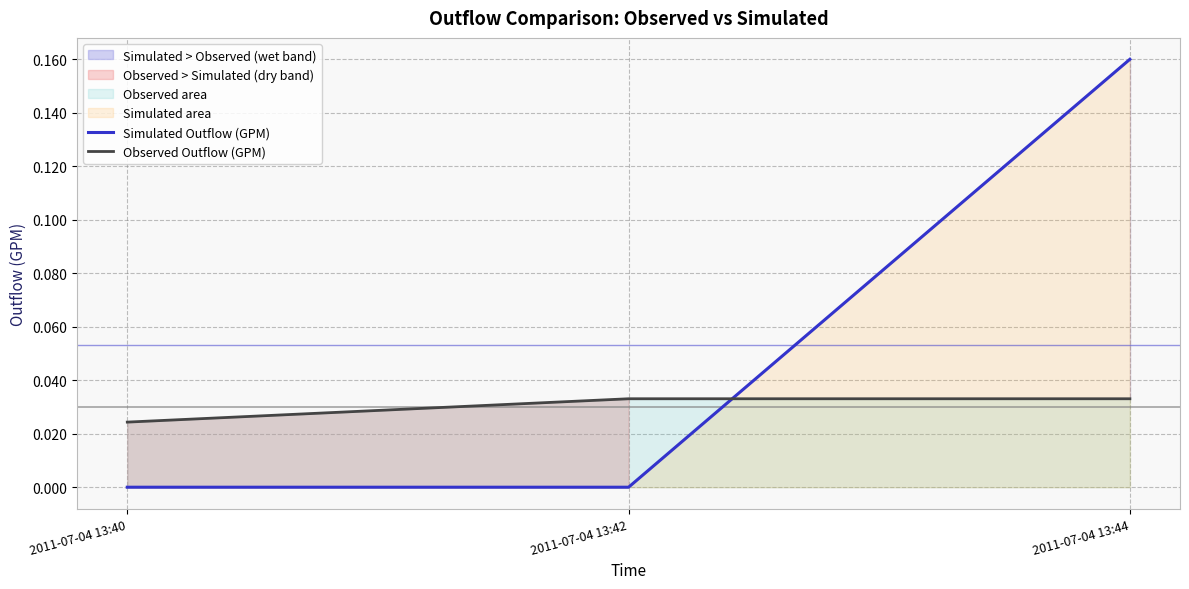

Does the chart display data point markers on the line(s)?

No